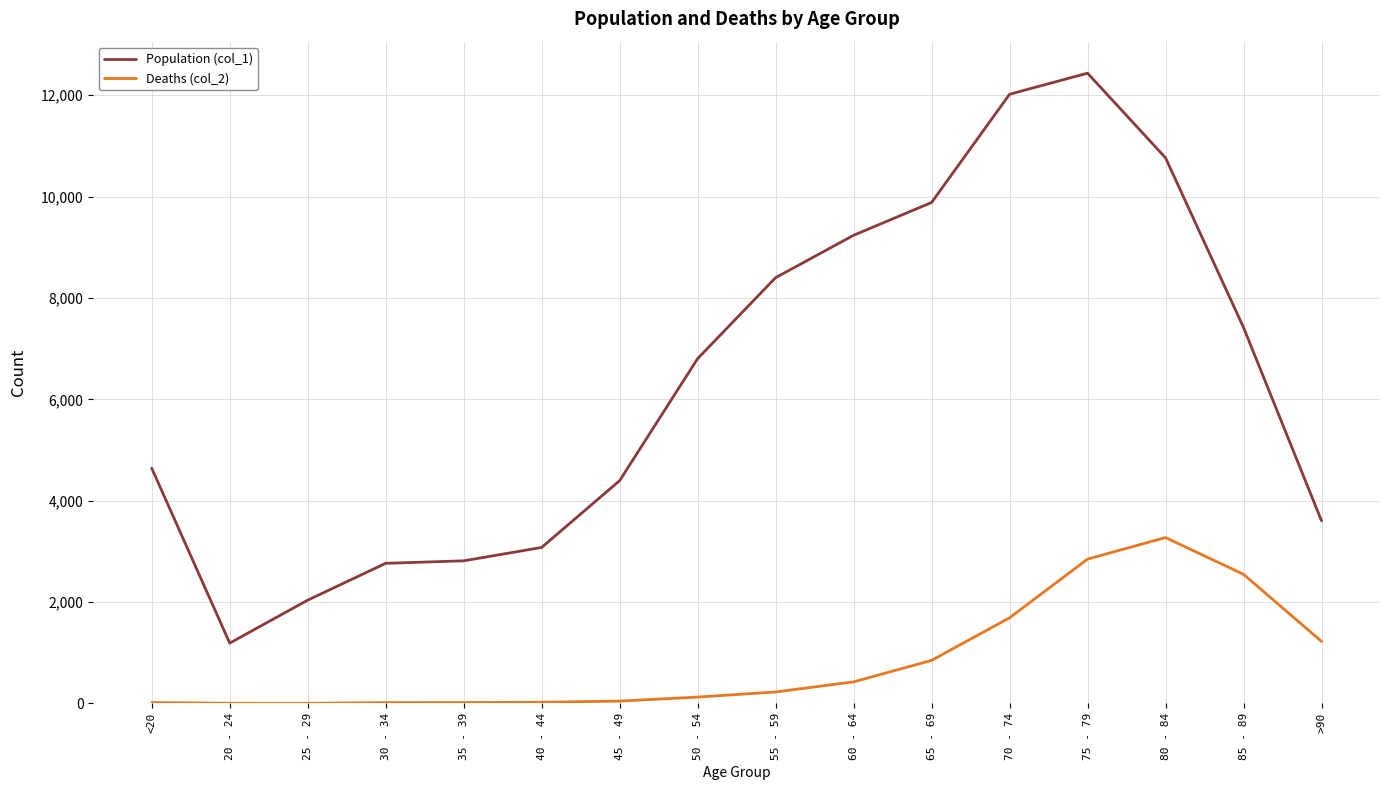

Rank the series at 85 - 89 from lowest to highest value.

Deaths (col_2), Population (col_1)